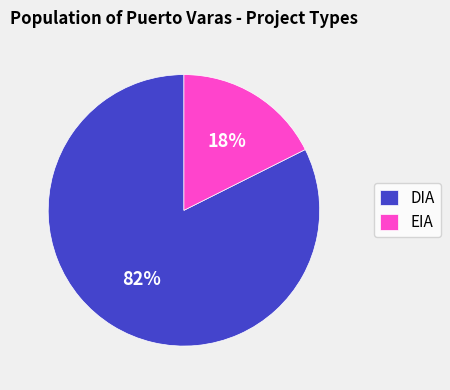

Count the number of slices in the pie.

2